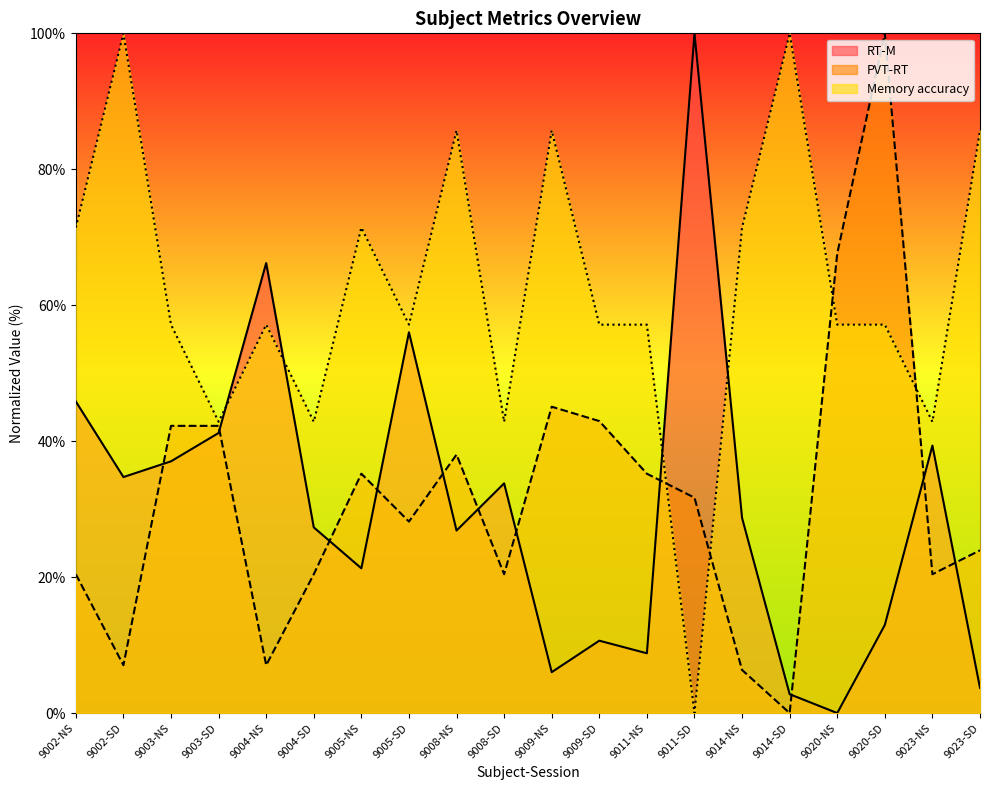

At which label does Memory accuracy first exceed 57?

9002-NS